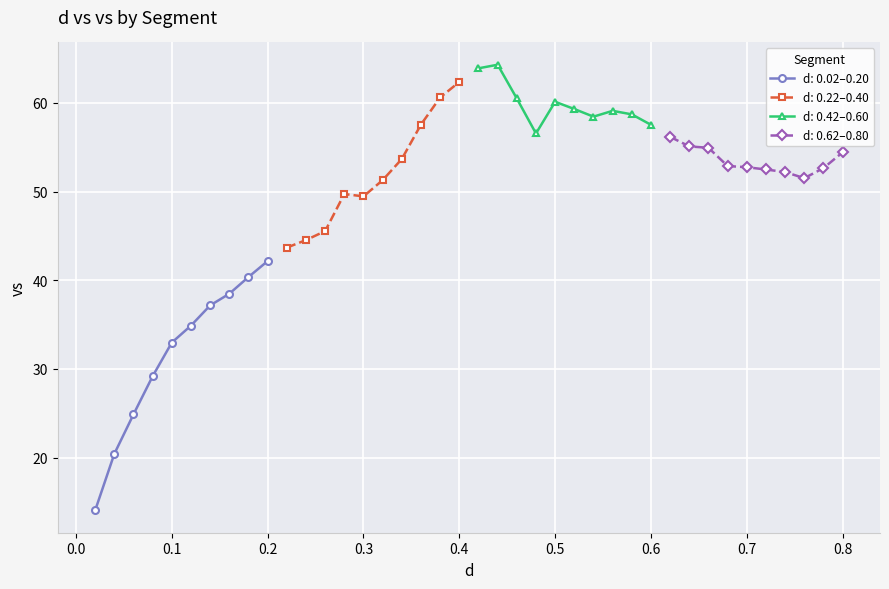

True or false: d: 0.02–0.20 has more than 1 interior local peaks.

False